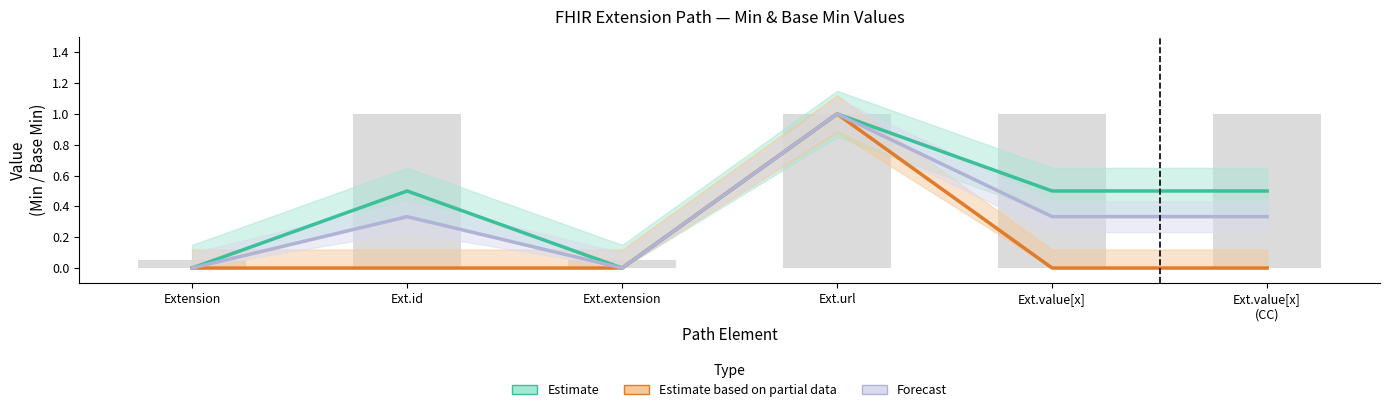

Where is Estimate nearest to the value 0?

Extension